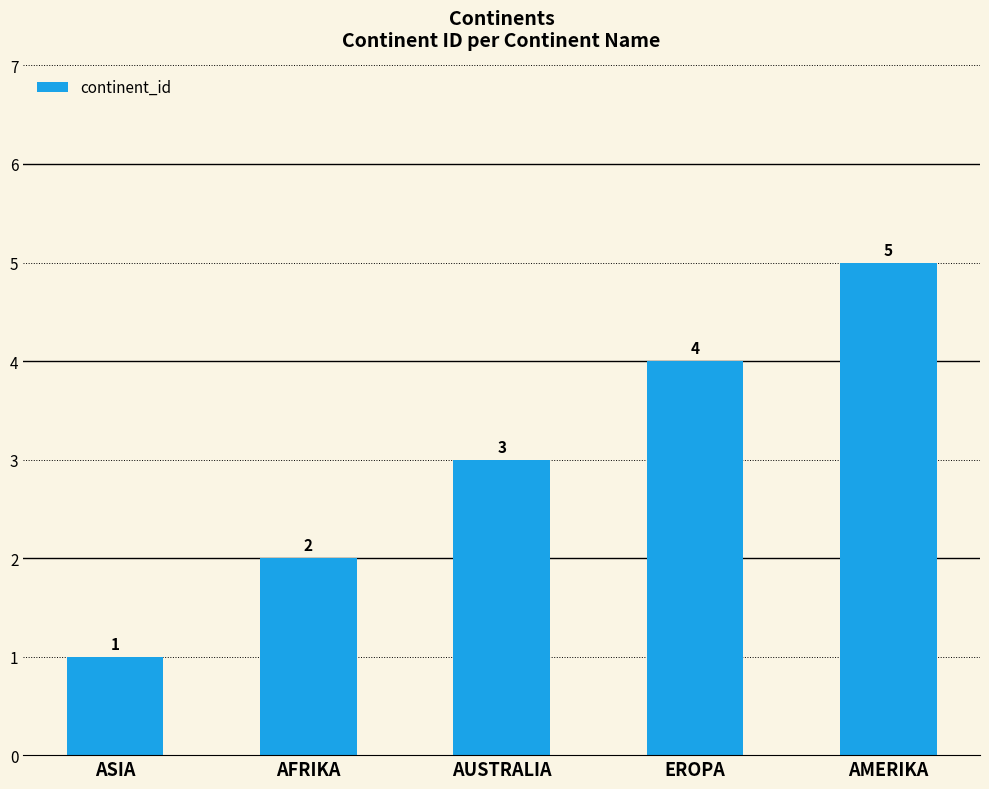

Where is the data nearest to the value 3?

AUSTRALIA